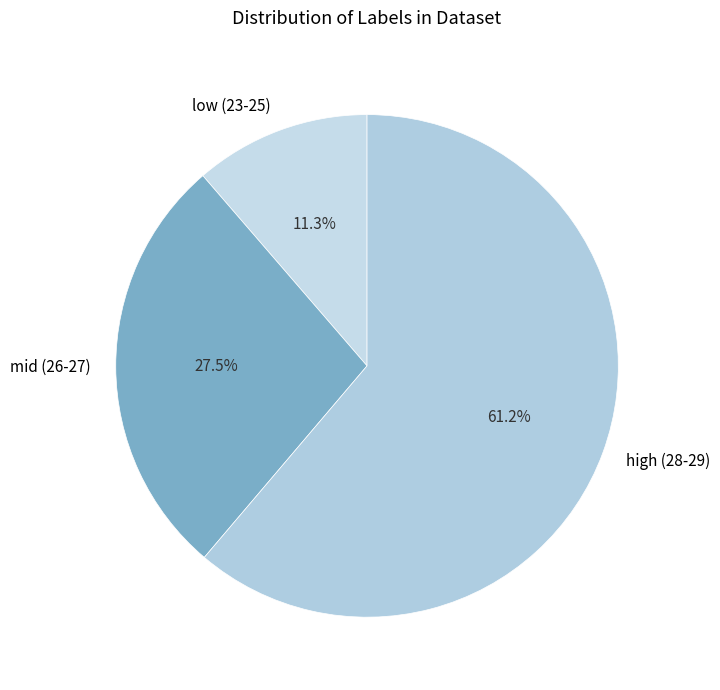

Which has a higher value, mid (26-27) or high (28-29)?

high (28-29)